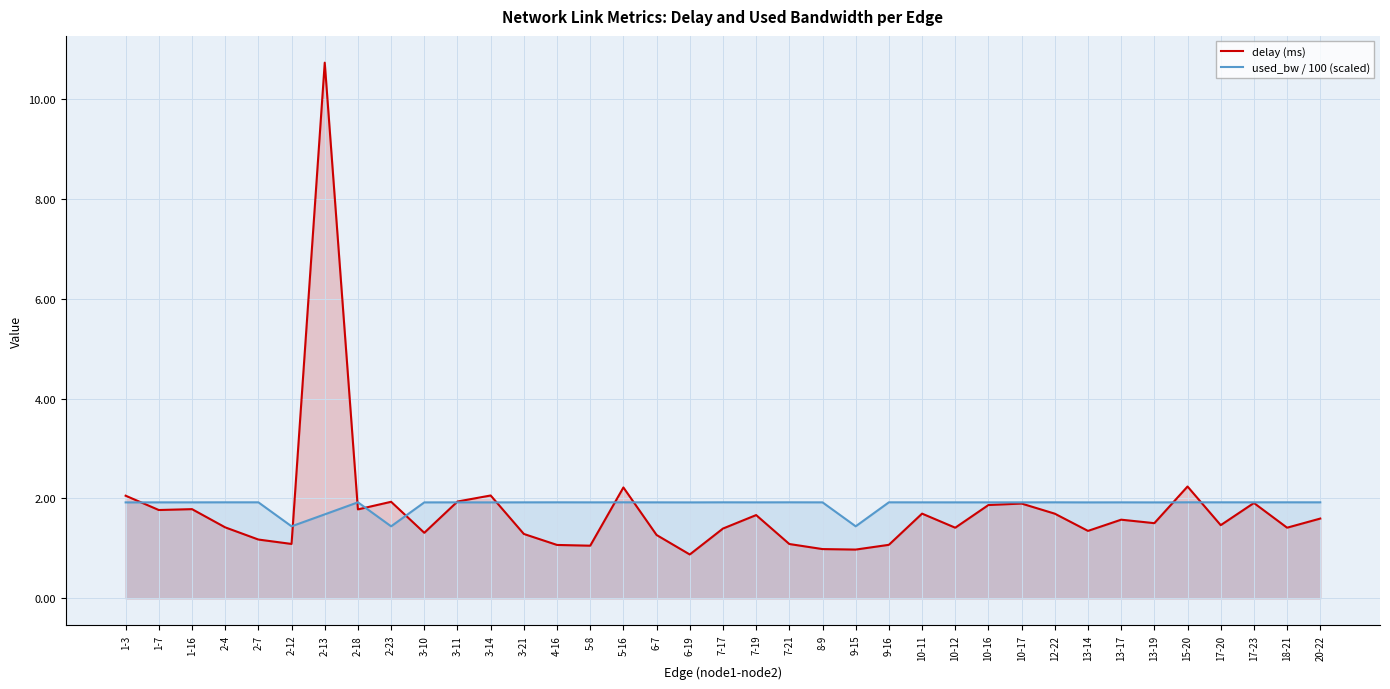

What is the difference between the maximum and minimum values in the delay (ms) series?

9.8